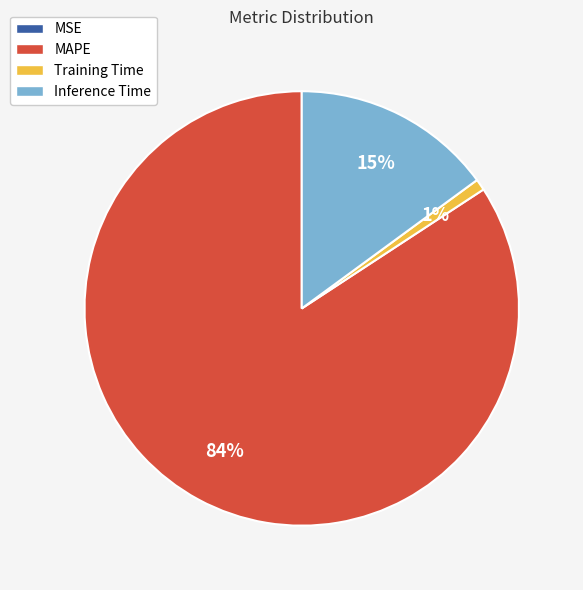

Which slice represents more than half of the pie?

MAPE